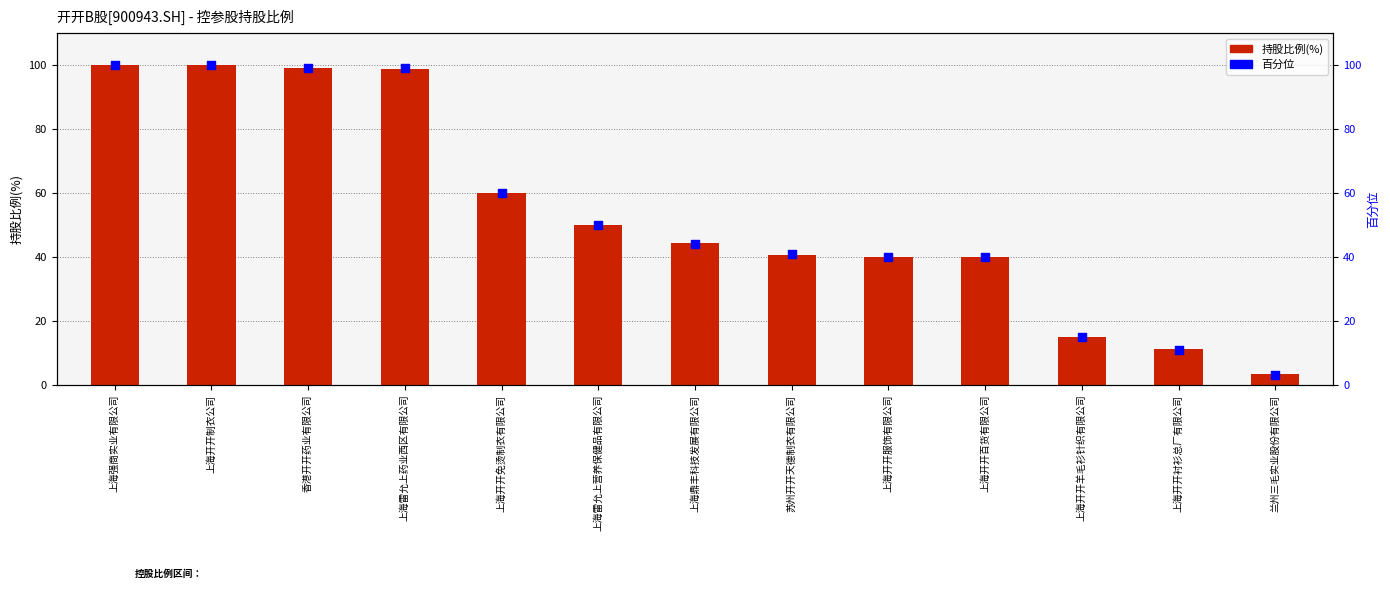

Which series has the largest total across all categories?

持股比例(%)